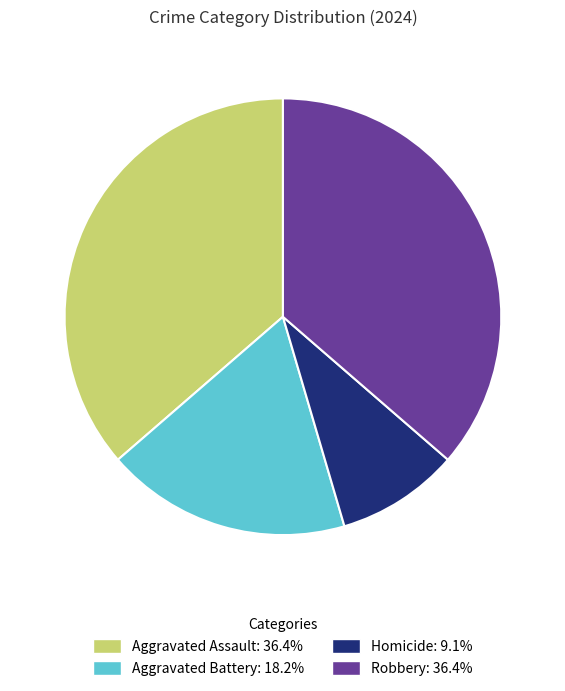

The Homicide slice represents 21% of the pie. True or false?

False